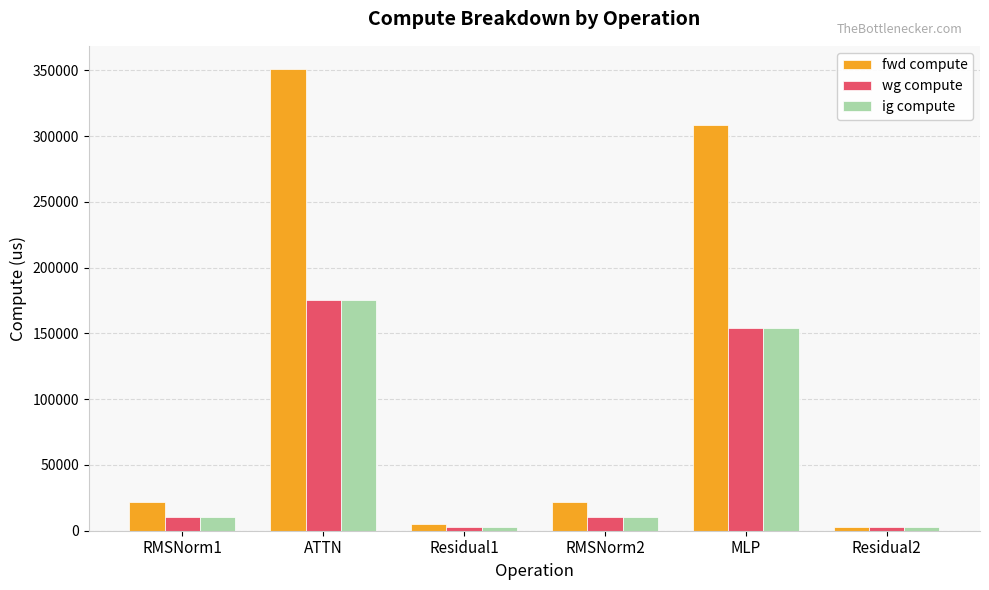

Where does the fwd compute series first go above 21577?

RMSNorm1